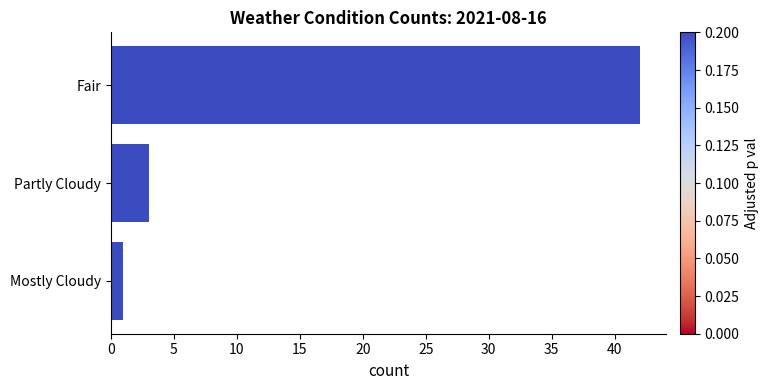

What is the label of the 2nd bar from the top?

Partly Cloudy